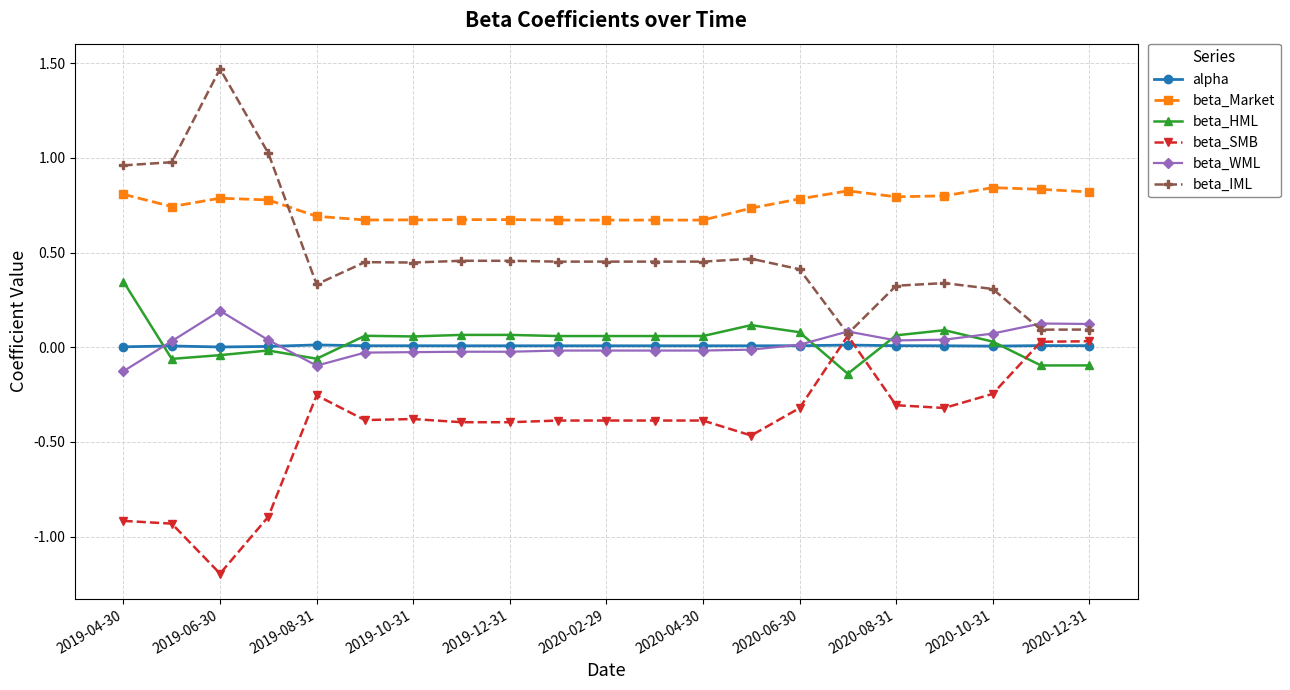

True or false: beta_Market and alpha cross at least once.

False